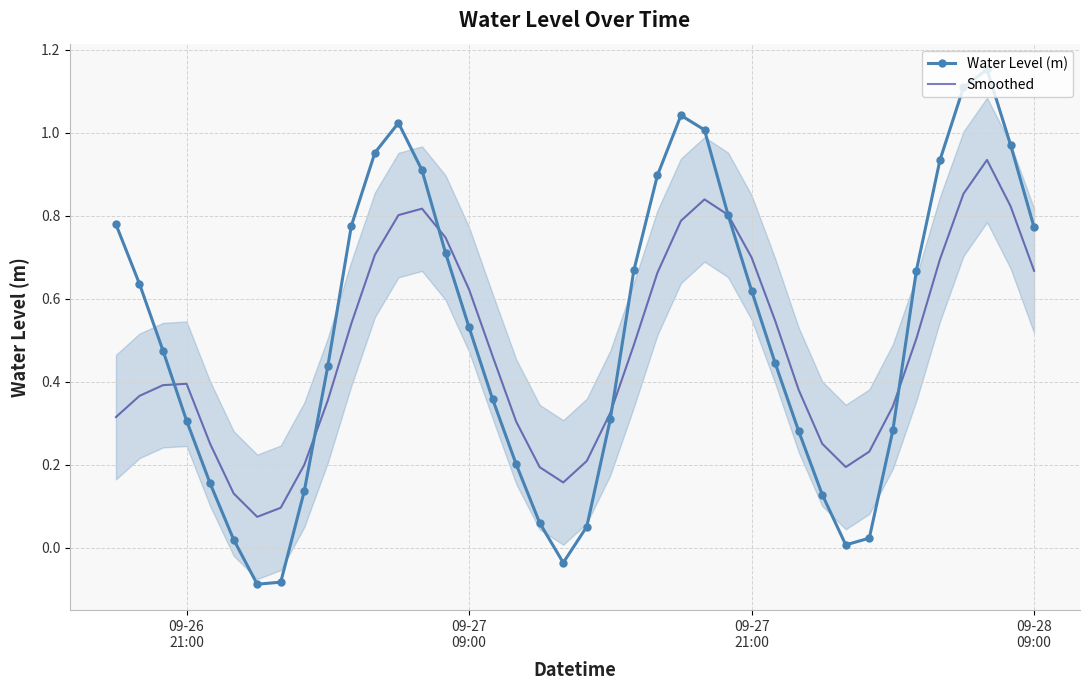

What is the value of the Water Level (m) point at the 13th from the left?

1.0